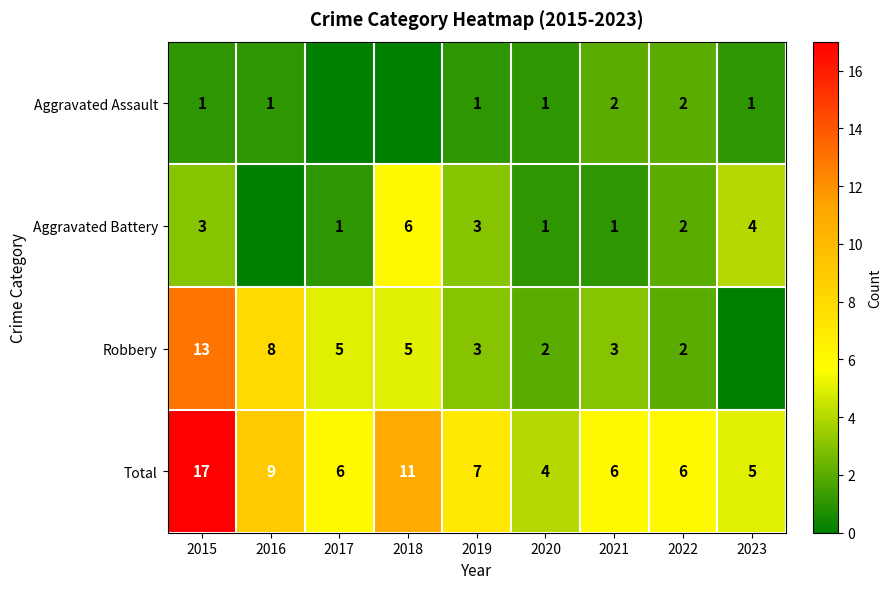

What is the difference between the second highest and minimum values in the Total series?

7